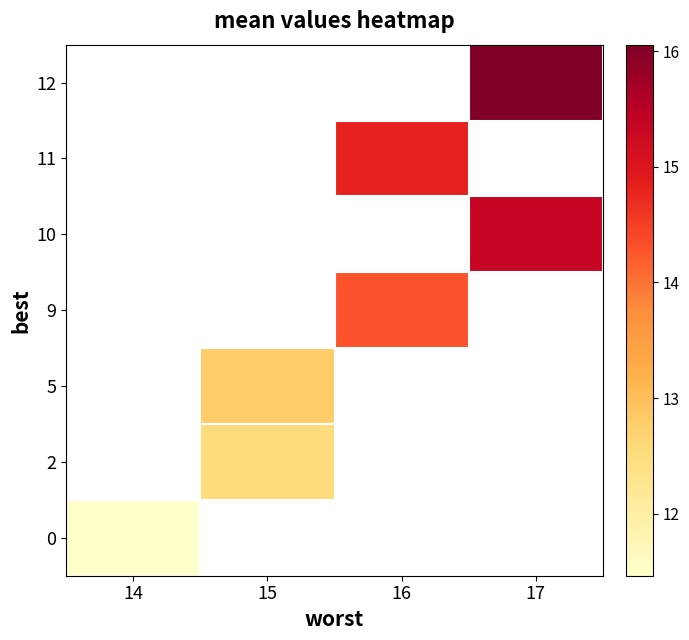

Count the number of categories in the chart.

4